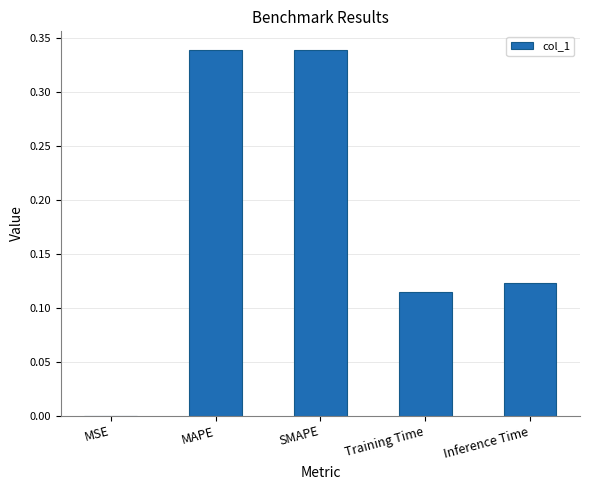

The value at Training Time is 0.2. True or false?

False